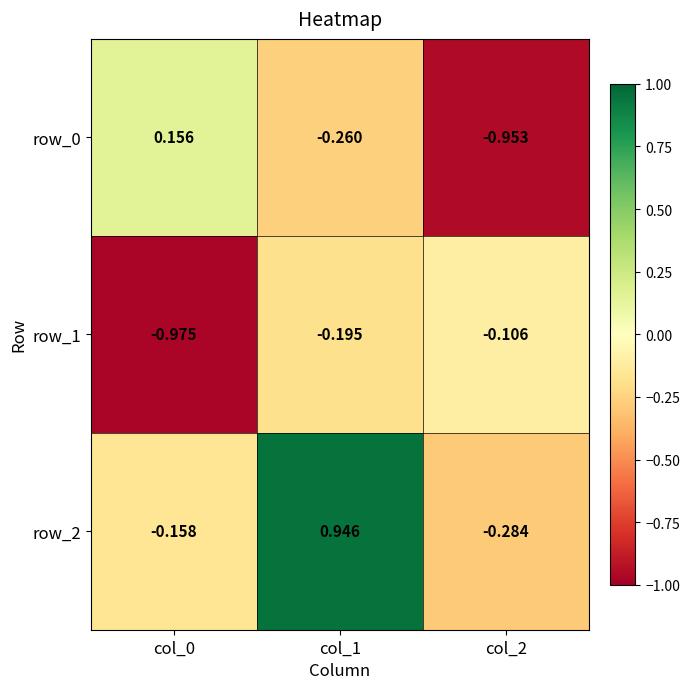

Is the value of row_0 at col_0 greater than the value of row_2 at col_2?

Yes